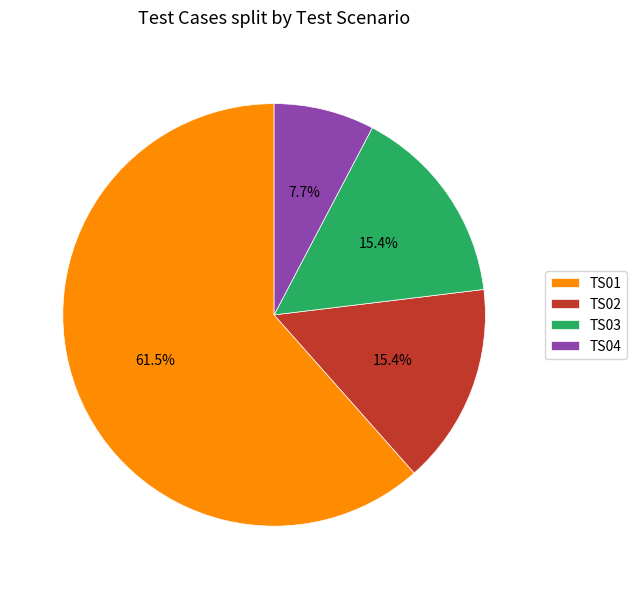

Which category accounts for the majority?

TS01